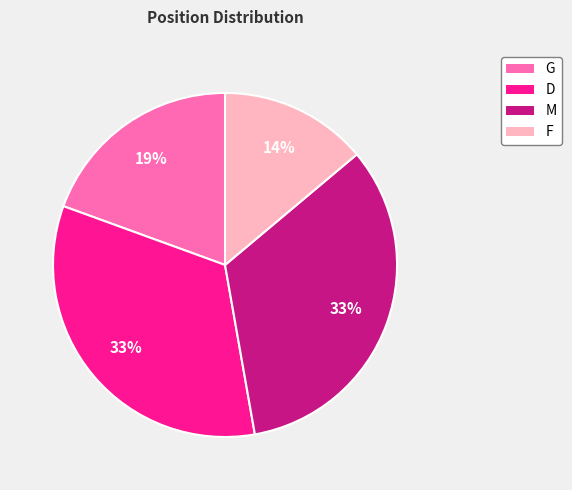

To the nearest percent, what percentage of the pie is F?

14%